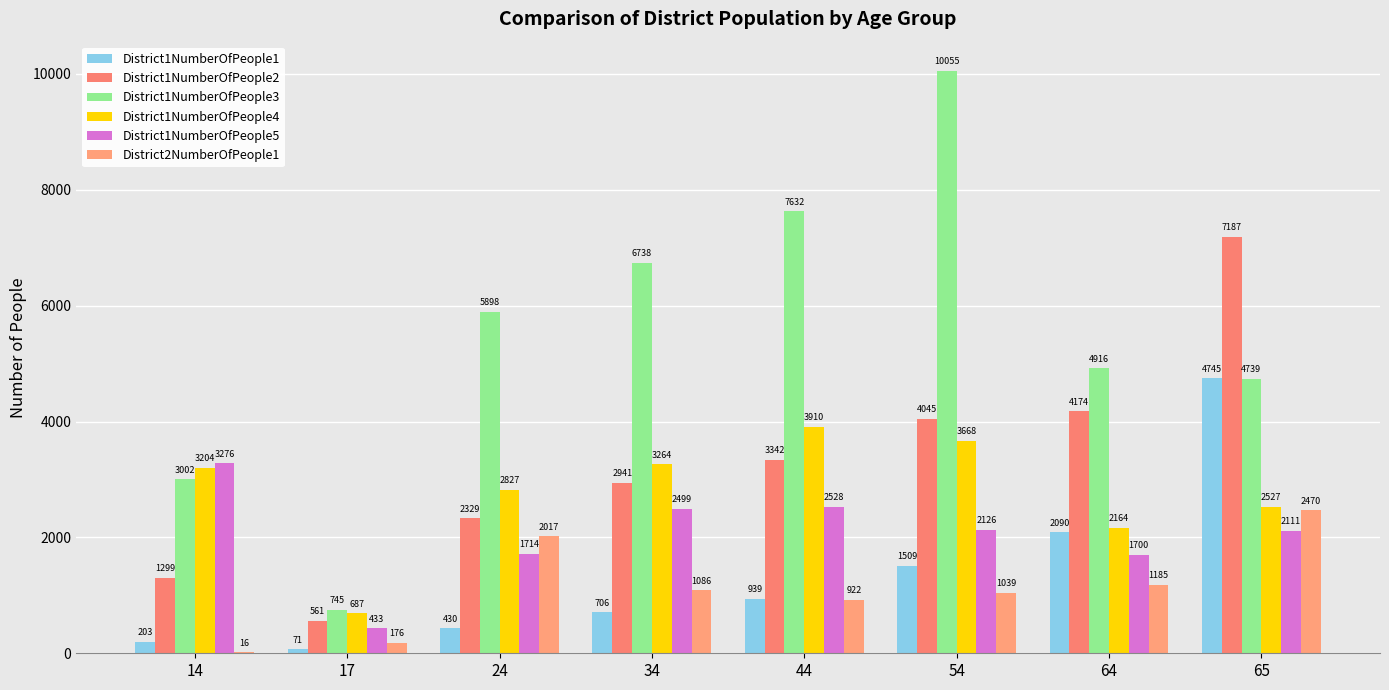

The District1NumberOfPeople3 series shows 10055 at 54. True or false?

True